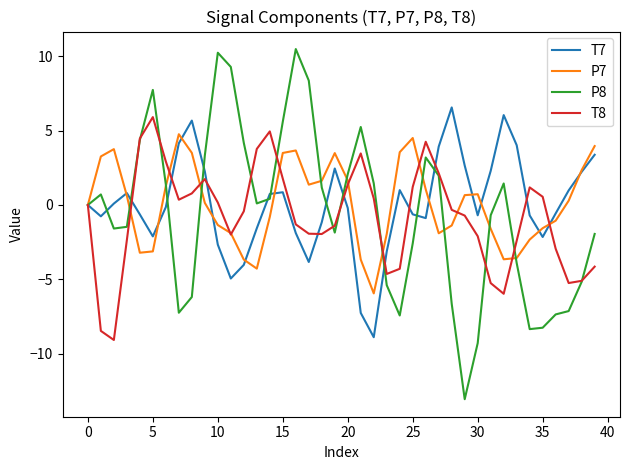

What are all the series names shown in the legend?

T7, P7, P8, T8